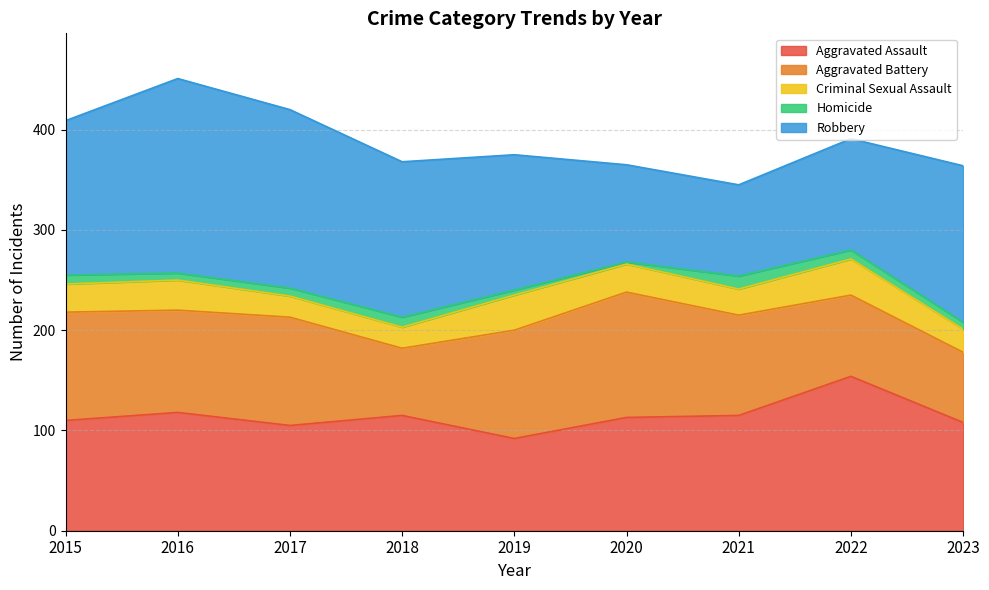

At which label is Aggravated Assault closest to 123?

2016